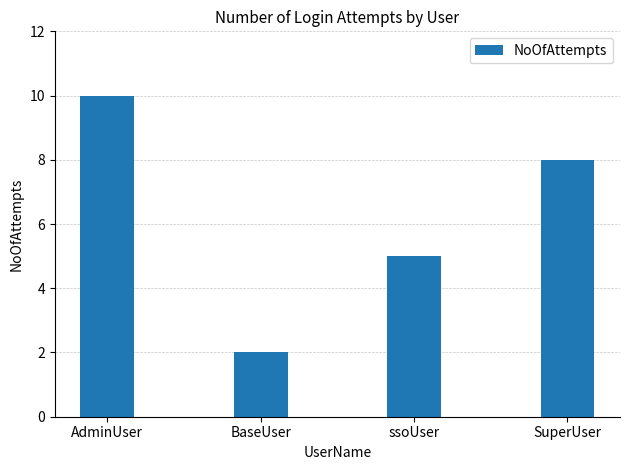

Rank the categories by value from lowest to highest.

BaseUser, ssoUser, SuperUser, AdminUser